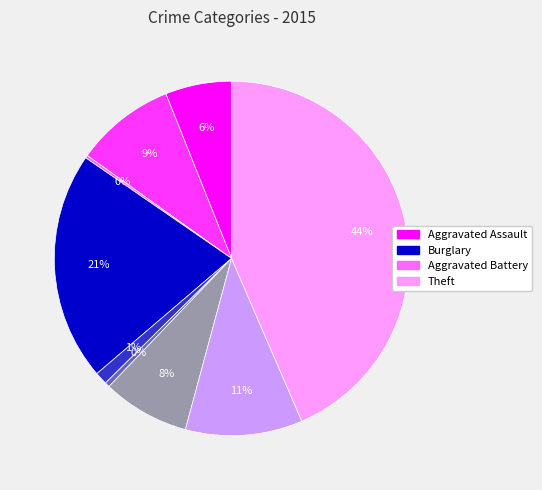

To the nearest percent, what is the average slice percentage?

11%